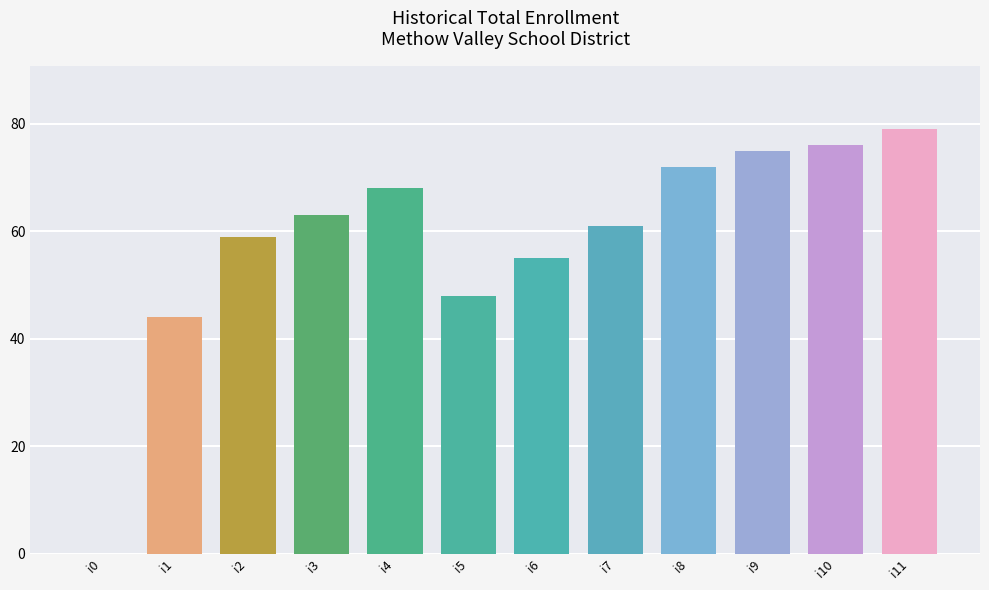

Is it true that the value at i10 is 76?

True